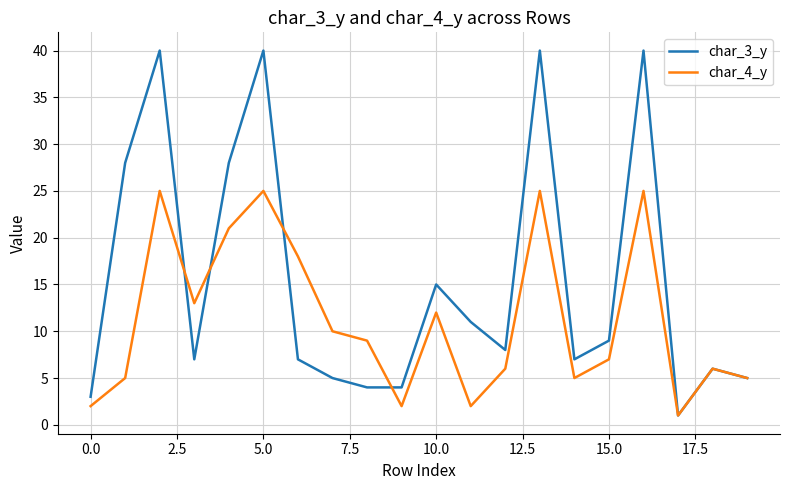

Which series has the largest range (max minus min)?

char_3_y